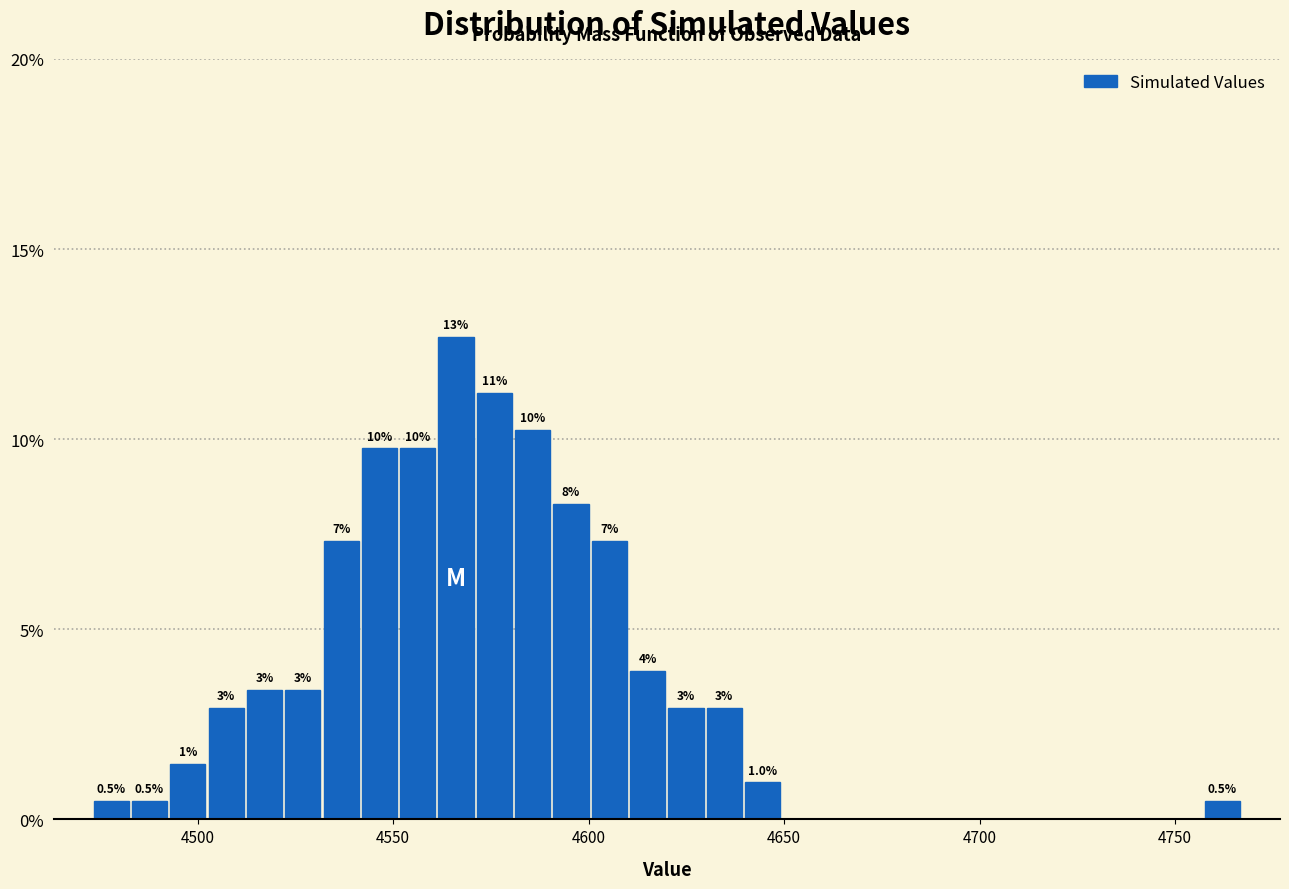

Around what value on the x-axis is the tallest bar? Give the approximate position of its centre, as read against the axis.

4565